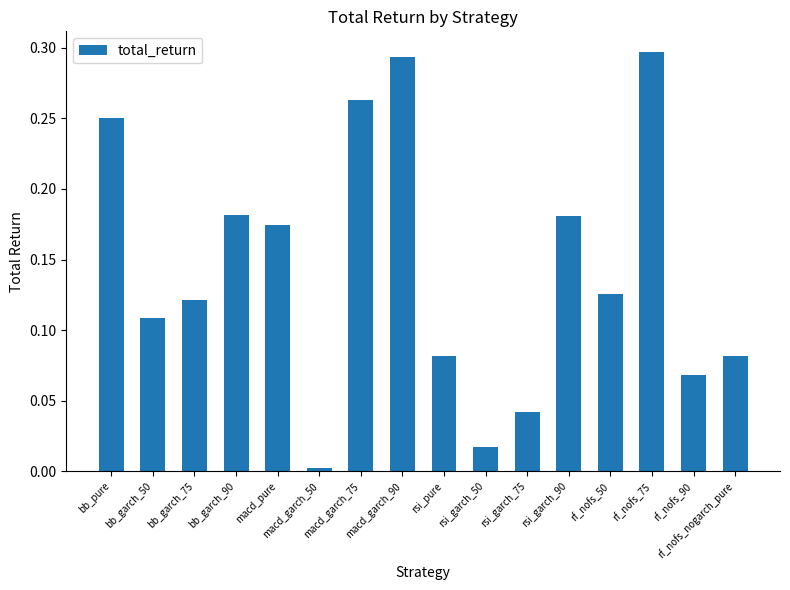

What is the change in value from macd_garch_50 to macd_garch_75?

+0.3